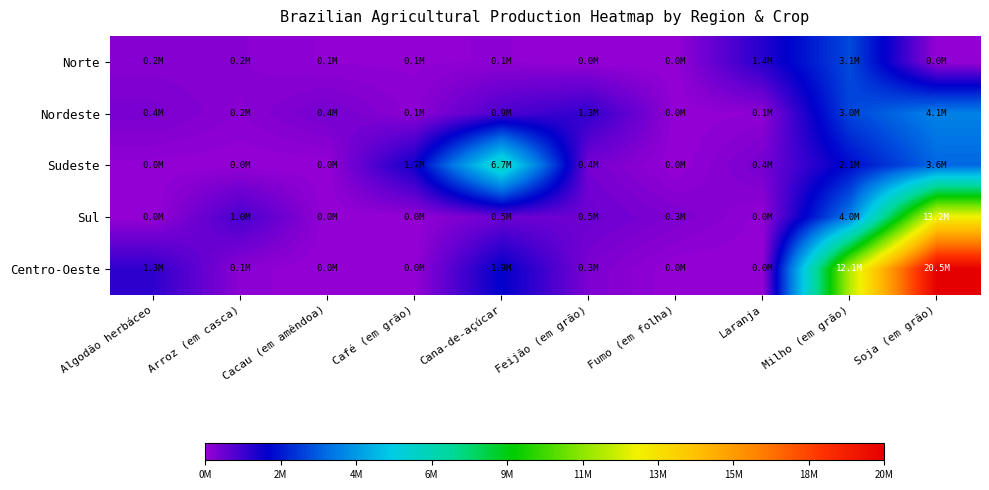

Reading right to left, list all the values displayed in this chart.

Norte: Soja (em grão)=0	Milho (em grão)=3084800	Laranja=1429179	Fumo (em folha)=19473	Feijão (em grão)=156	Cana-de-açúcar=90904	Café (em grão)=60371	Cacau (em amêndoa)=63443	Arroz (em casca)=170444	Algodão herbáceo=198735
Nordeste: Soja (em grão)=4070165	Milho (em grão)=3027979	Laranja=92371	Fumo (em folha)=18536	Feijão (em grão)=1276217	Cana-de-açúcar=946176	Café (em grão)=124851	Cacau (em amêndoa)=425902	Arroz (em casca)=154572	Algodão herbáceo=361771
Sudeste: Soja (em grão)=3576403	Milho (em grão)=2076152	Laranja=412670	Fumo (em folha)=355	Feijão (em grão)=392937	Cana-de-açúcar=6660556	Café (em grão)=1688492	Cacau (em amêndoa)=15796	Arroz (em casca)=13384	Algodão herbáceo=38518
Sul: Soja (em grão)=13181132	Milho (em grão)=3955317	Laranja=43666	Fumo (em folha)=306751	Feijão (em grão)=528350	Cana-de-açúcar=535936	Café (em grão)=26573	Cacau (em amêndoa)=0	Arroz (em casca)=1009121	Algodão herbáceo=147
Centro-Oeste: Soja (em grão)=20541483	Milho (em grão)=12062575	Laranja=9527	Fumo (em folha)=70	Feijão (em grão)=314042	Cana-de-açúcar=1878622	Café (em grão)=19097	Cacau (em amêndoa)=797	Arroz (em casca)=125114	Algodão herbáceo=1291367